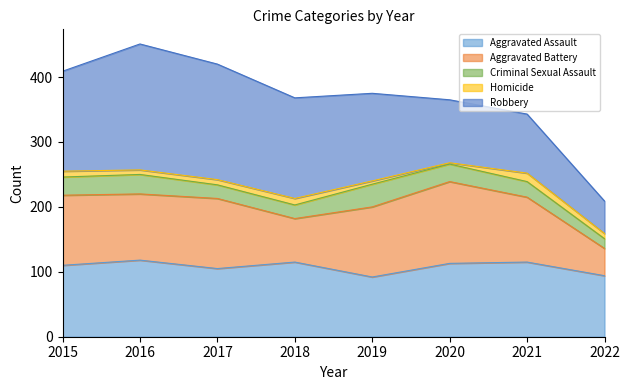

What is the difference between the maximum and minimum values in the Homicide series?

11